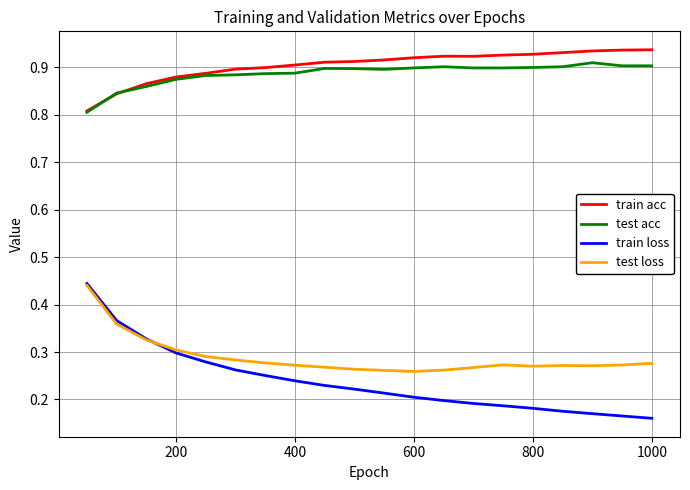

Which series has the largest range (max minus min)?

train loss